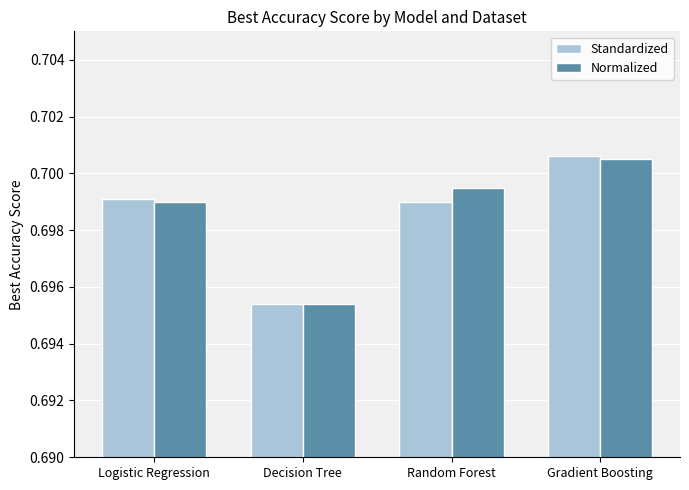

Rank the categories by Normalized value from highest to lowest.

Gradient Boosting, Random Forest, Logistic Regression, Decision Tree